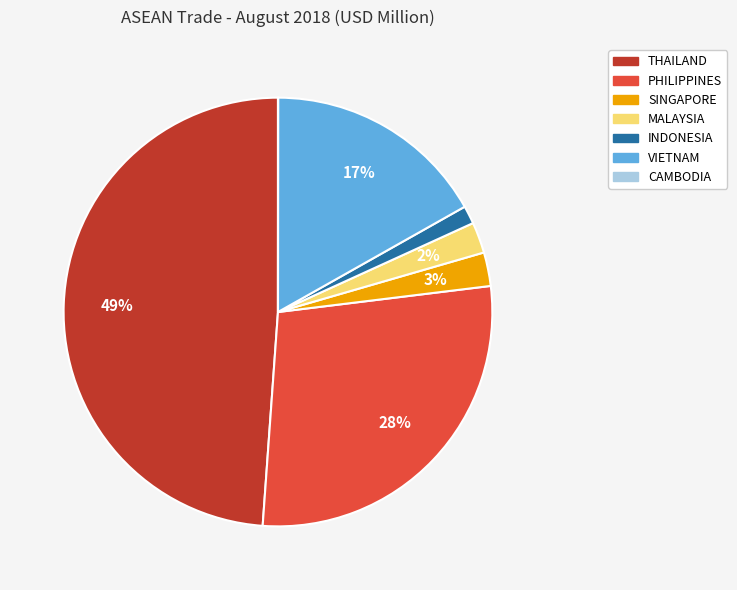

What percentage is the SINGAPORE slice, to the nearest percent?

3%